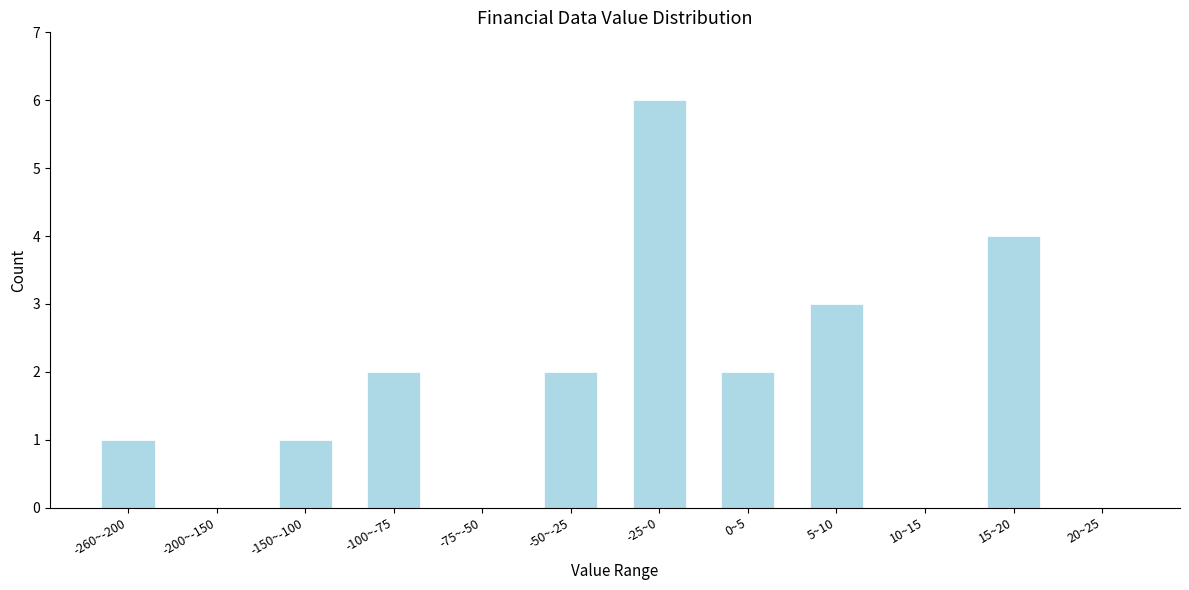

Reading right to left, what are all the values shown in this chart?

20~25=0	15~20=4	10~15=0	5~10=3	0~5=2	-25~0=6	-50~-25=2	-75~-50=0	-100~-75=2	-150~-100=1	-200~-150=0	-260~-200=1